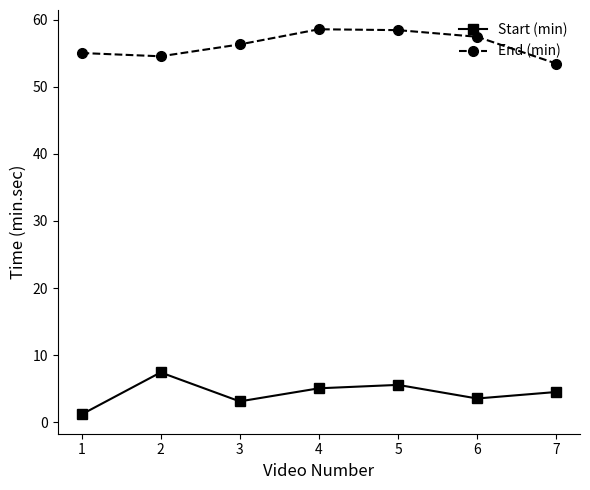

Where is the first local minimum for Start (min)?

3